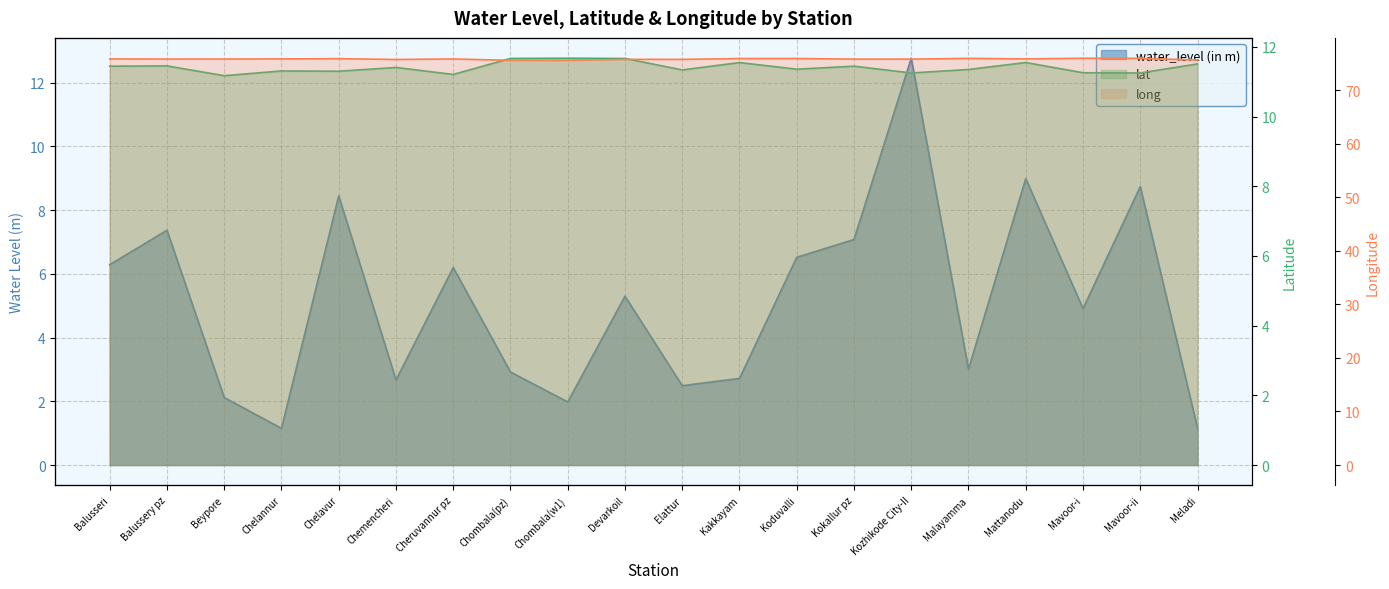

Which series has the largest total across all categories?

long